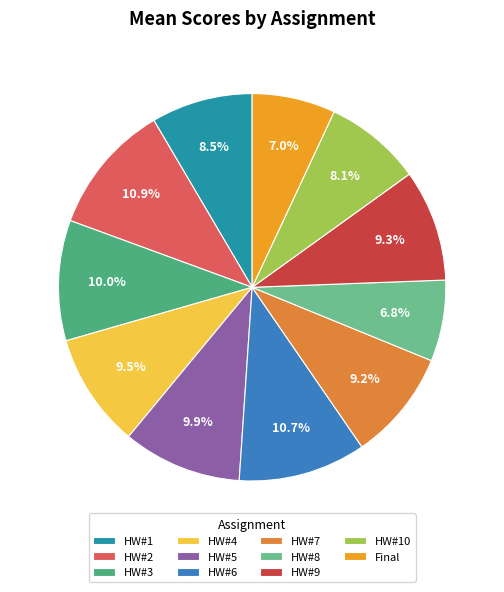

Between Final and HW#5, which is larger?

HW#5